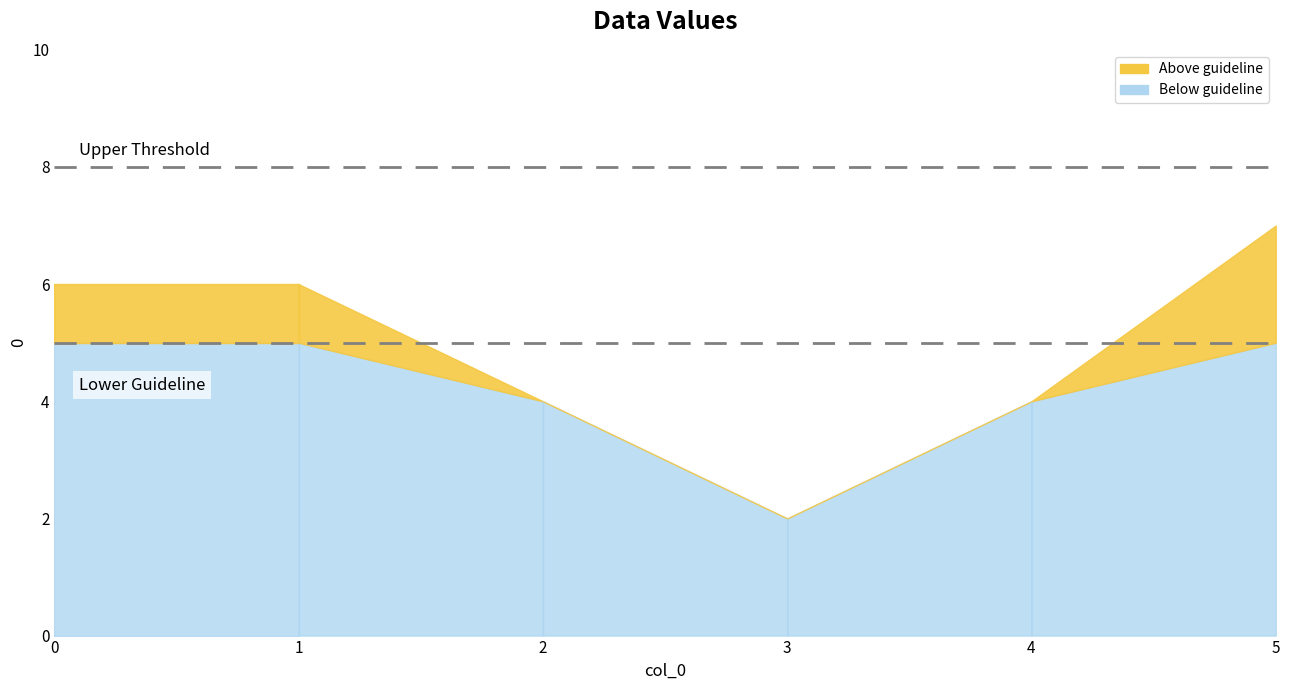

The chart shows a value of 4 at 2. True or false?

True